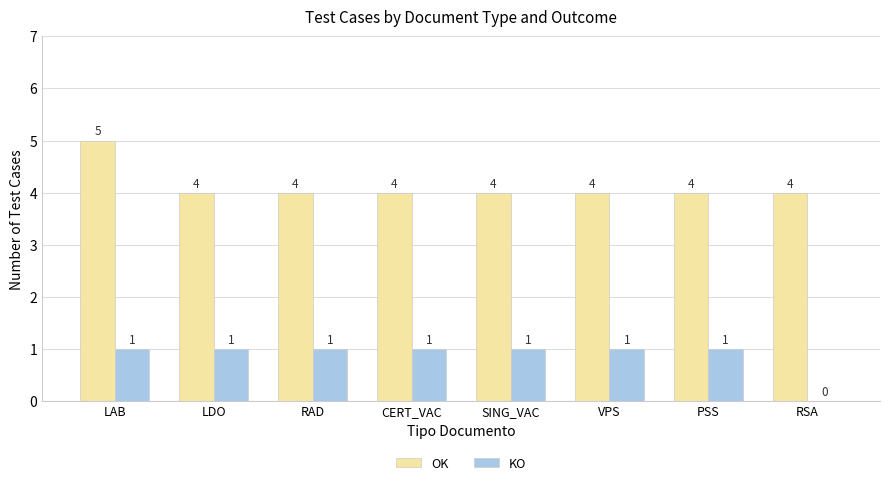

Is it true that KO equals 1 at CERT_VAC?

True